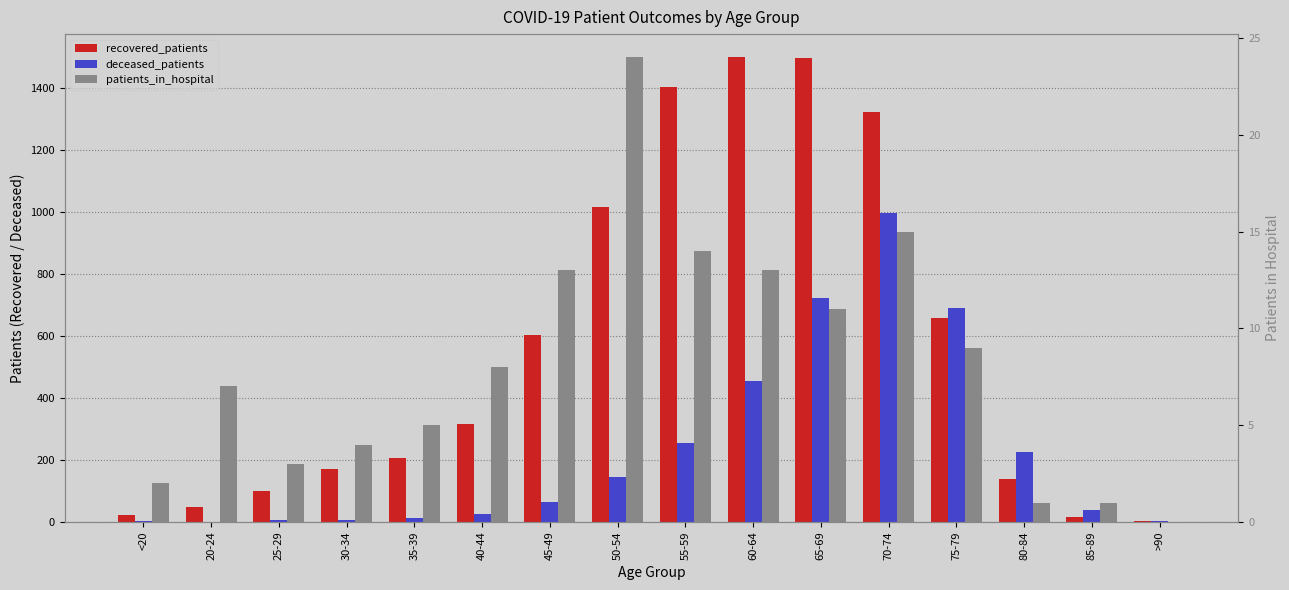

Are the bars horizontal?

No